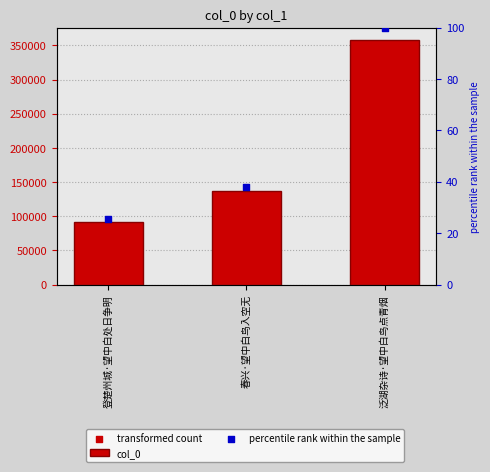

Which series has the widest spread of Y values?

col_0